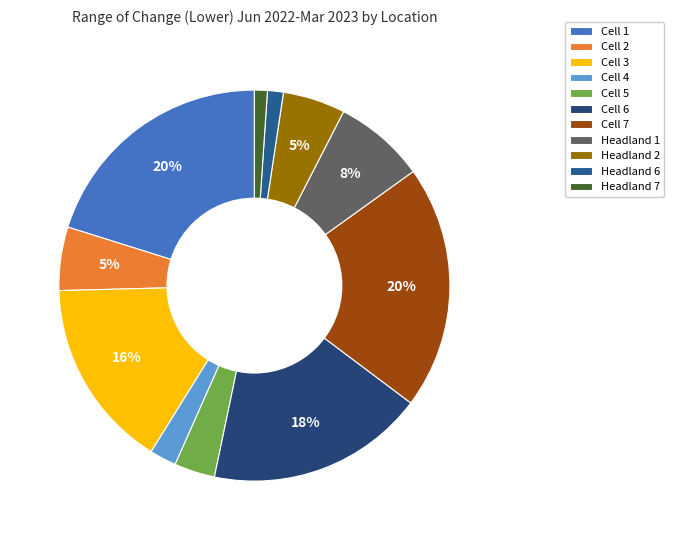

Does Headland 7 represent more than half of the total?

No